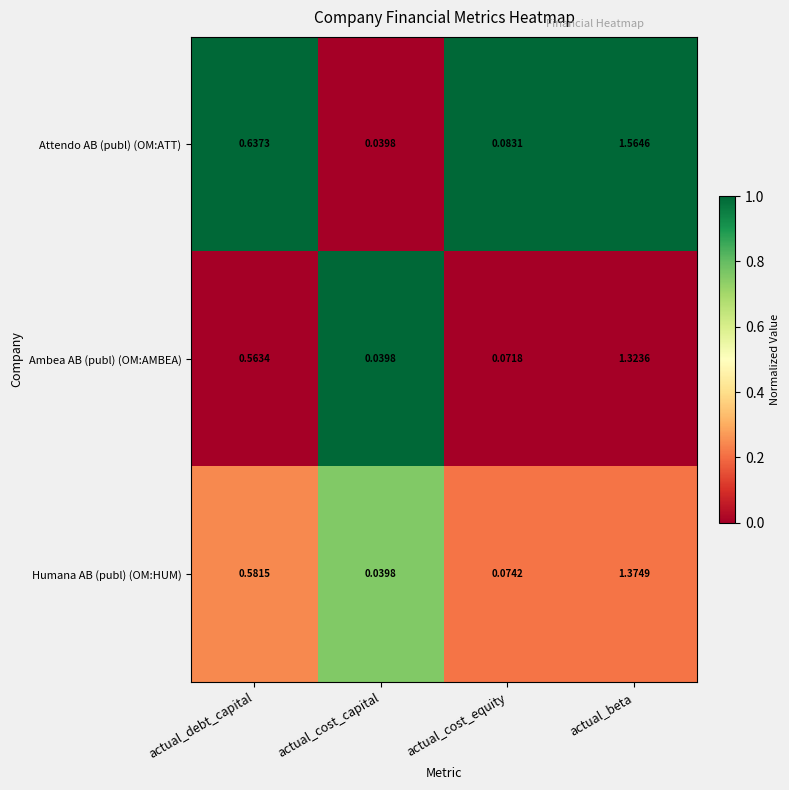

Which series changed the most between actual_cost_capital and actual_cost_equity?

Attendo AB (publ) (OM:ATT)